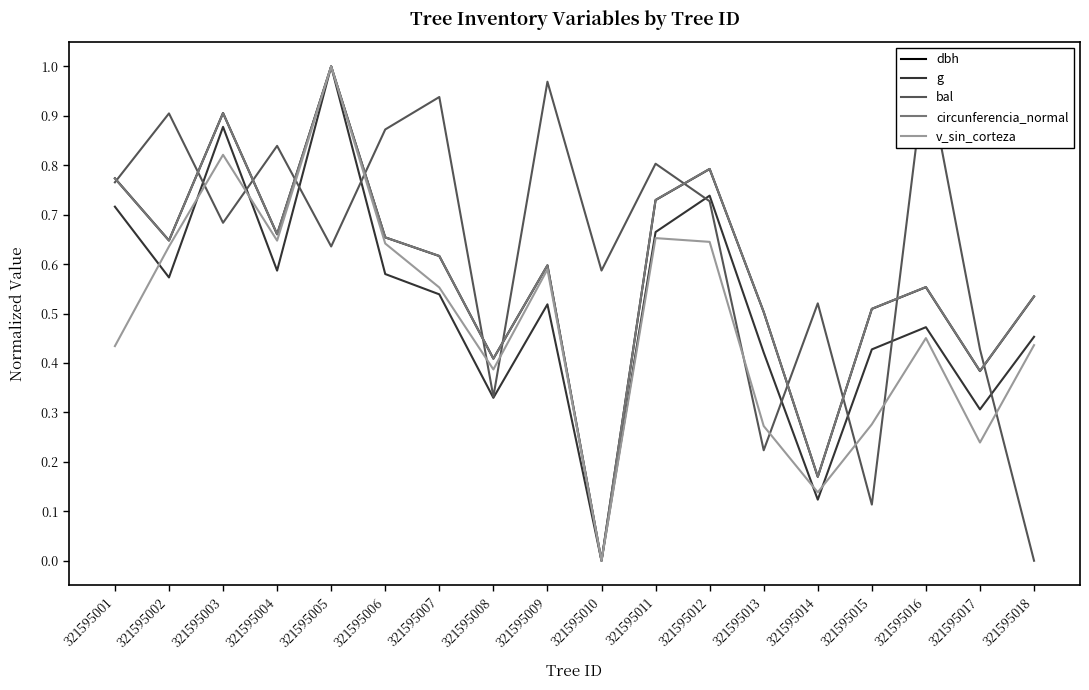

At which category does g reach its first local peak?

321595003